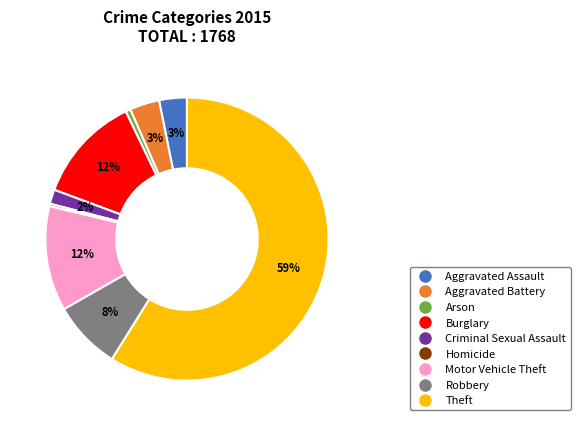

Combined, do Criminal Sexual Assault and Theft account for over 50%?

Yes